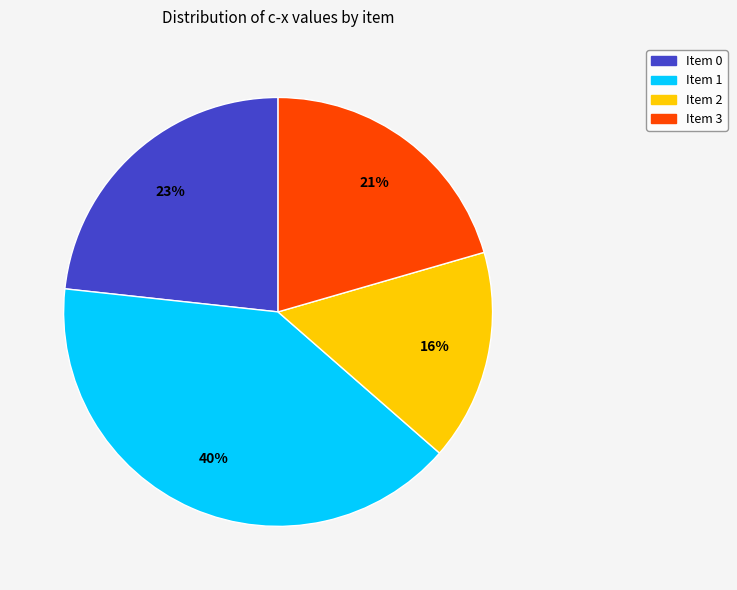

What percentage is the Item 3 slice, to the nearest percent?

21%